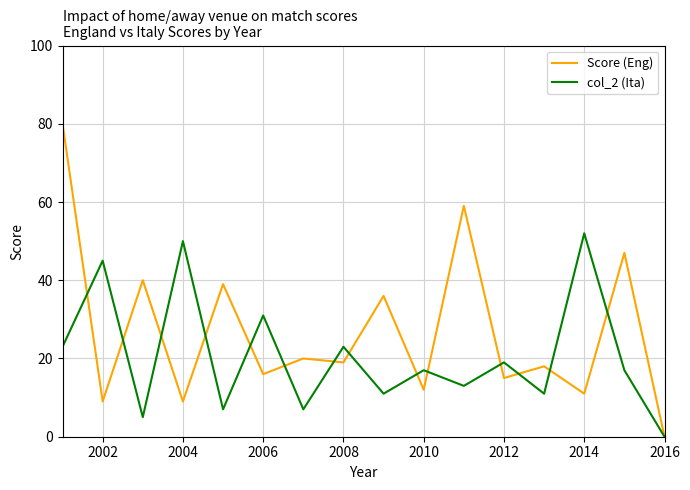

Rank the series by their average value, from lowest to highest.

col_2 (Ita), Score (Eng)